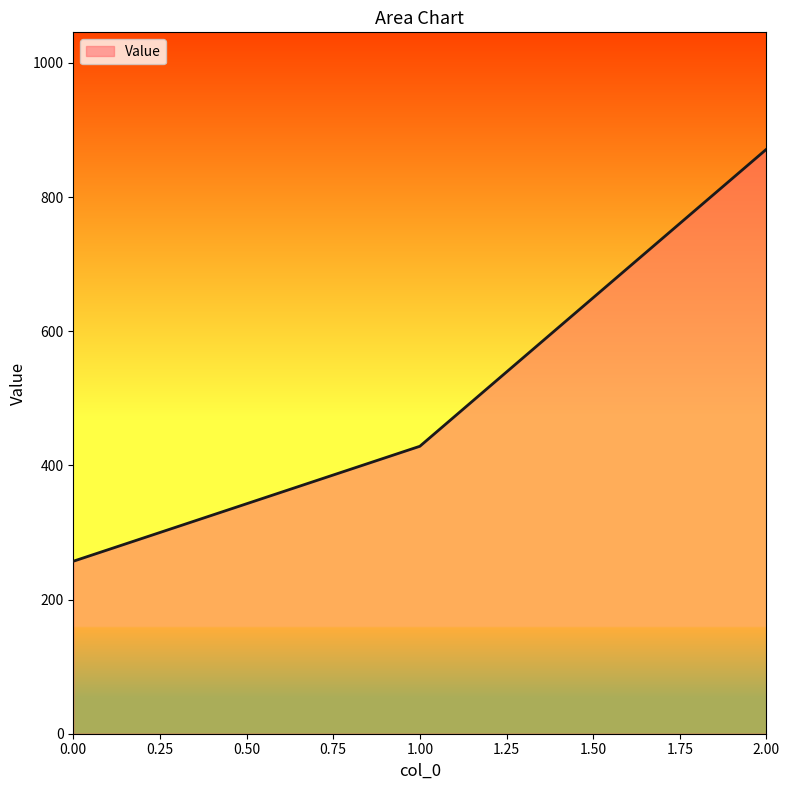

What is the average value?

519.0